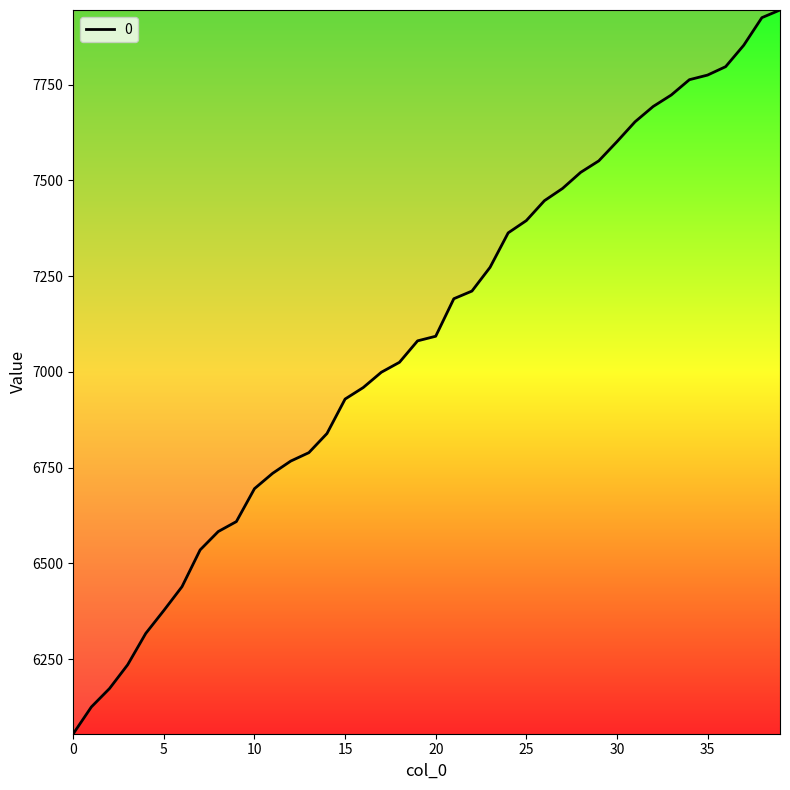

What is the difference between the maximum and minimum values?

1890